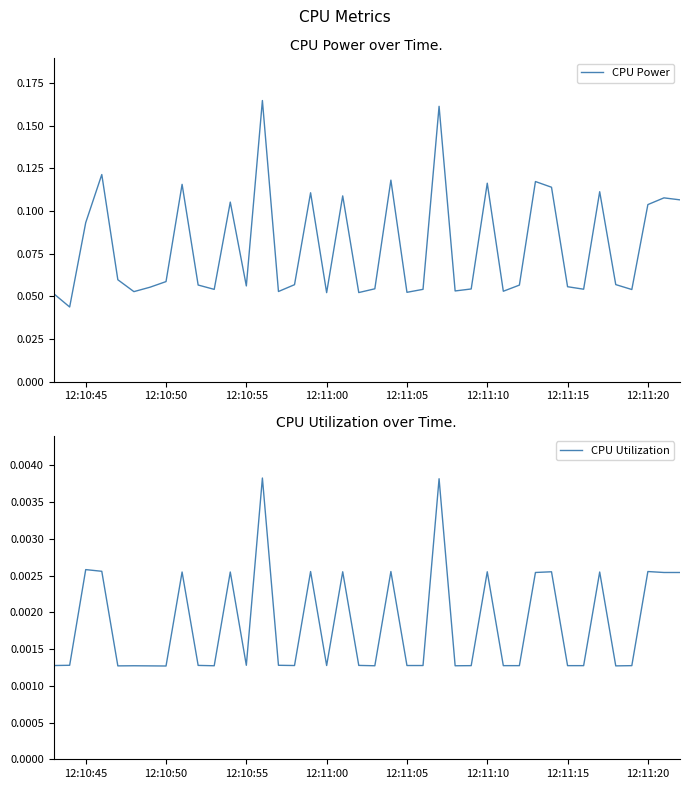

The CPU Power series shows 0.2 at 34. True or false?

False